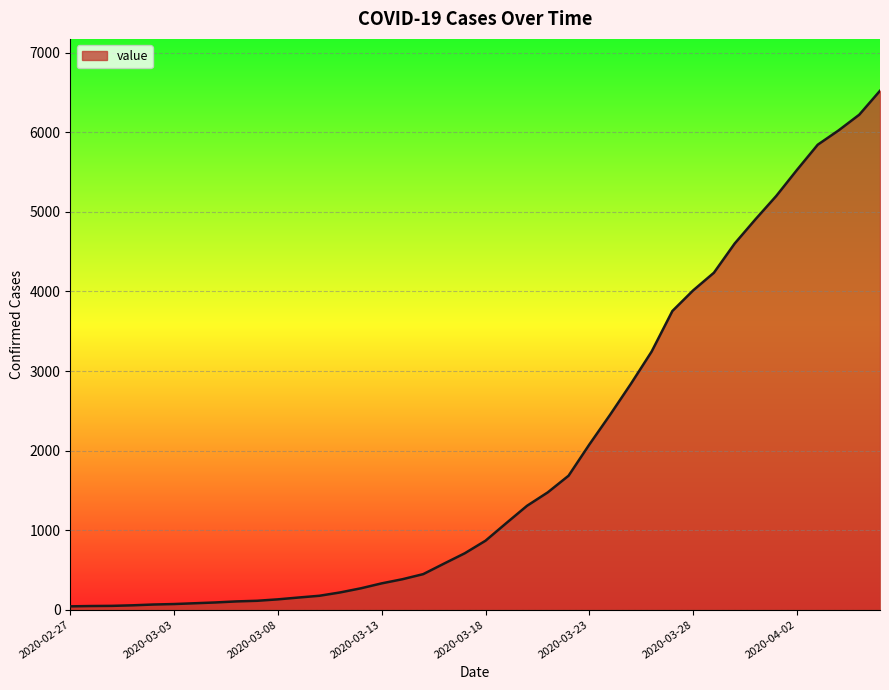

How many lines are shown in the chart?

1